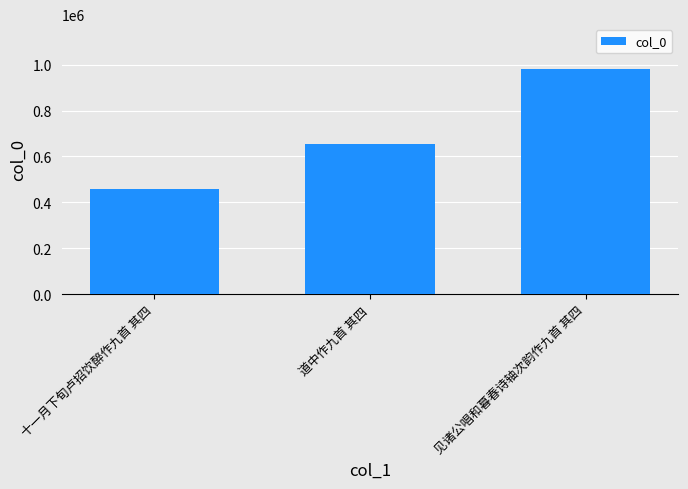

What is the maximum value shown in the chart?

980153